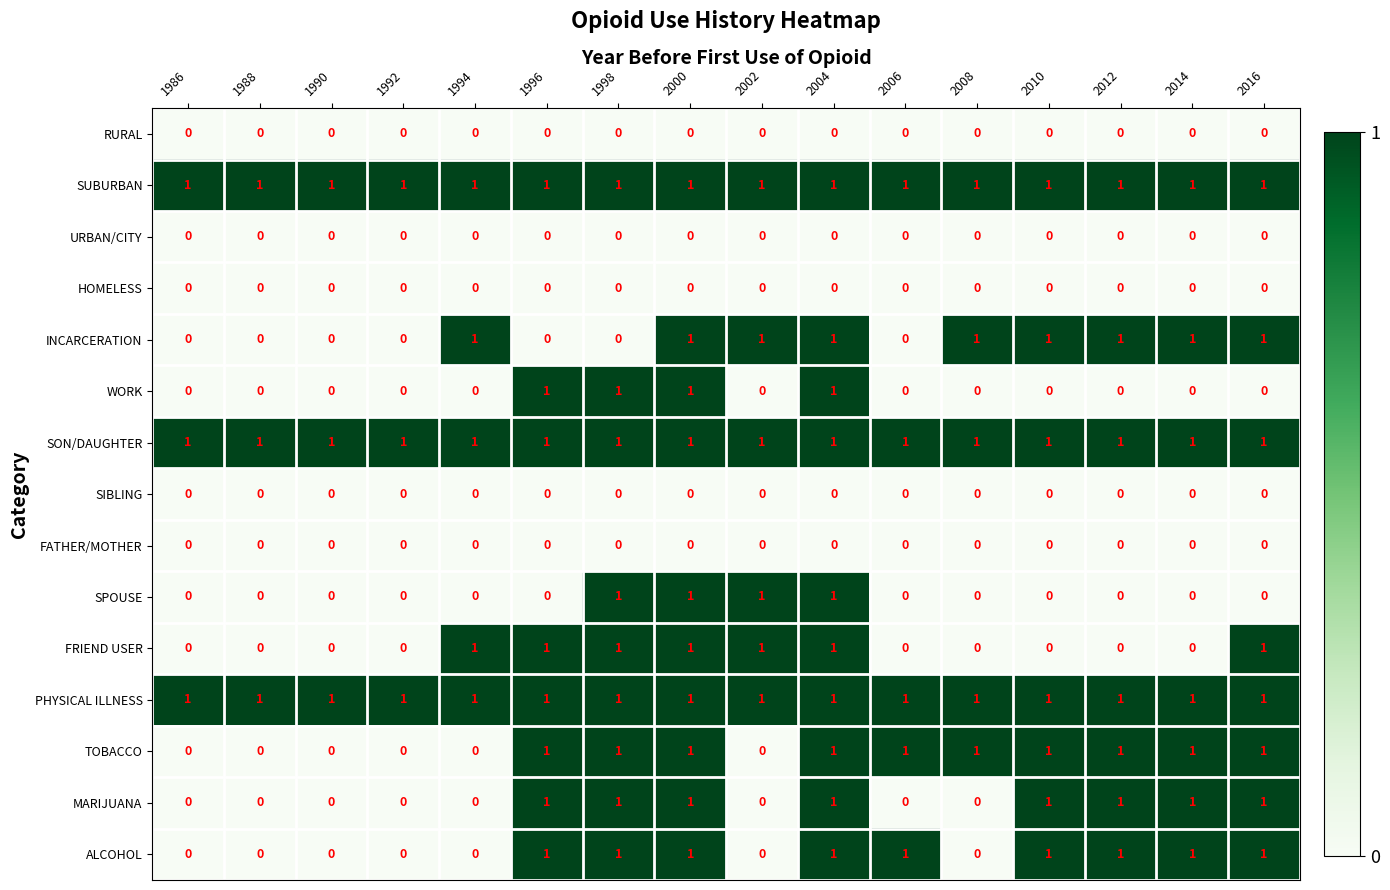

What is the total value across all series at 1990?

3